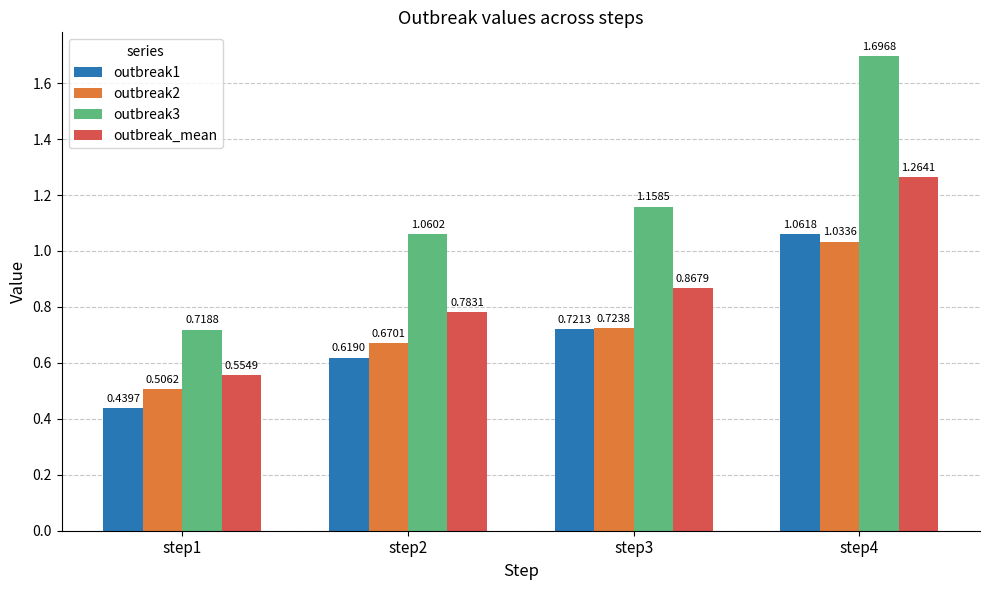

At which category does the chart reach its peak across all series?

step4